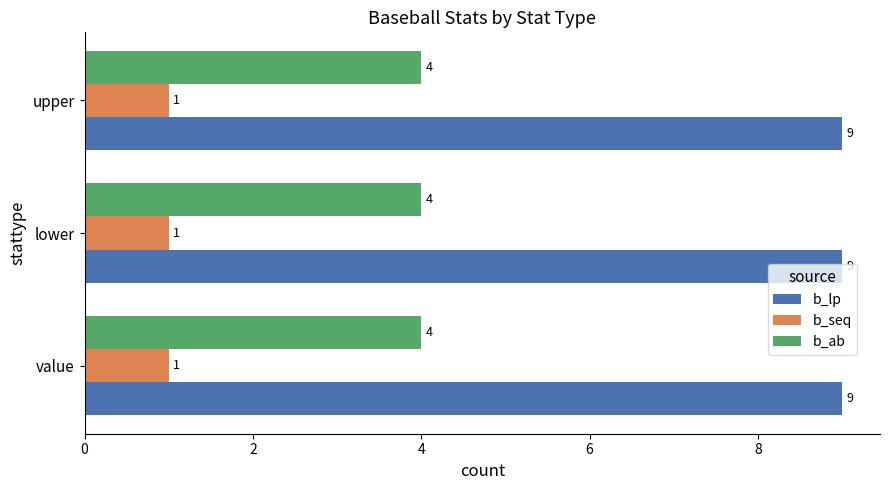

What is the difference between the highest and lowest values at upper?

8